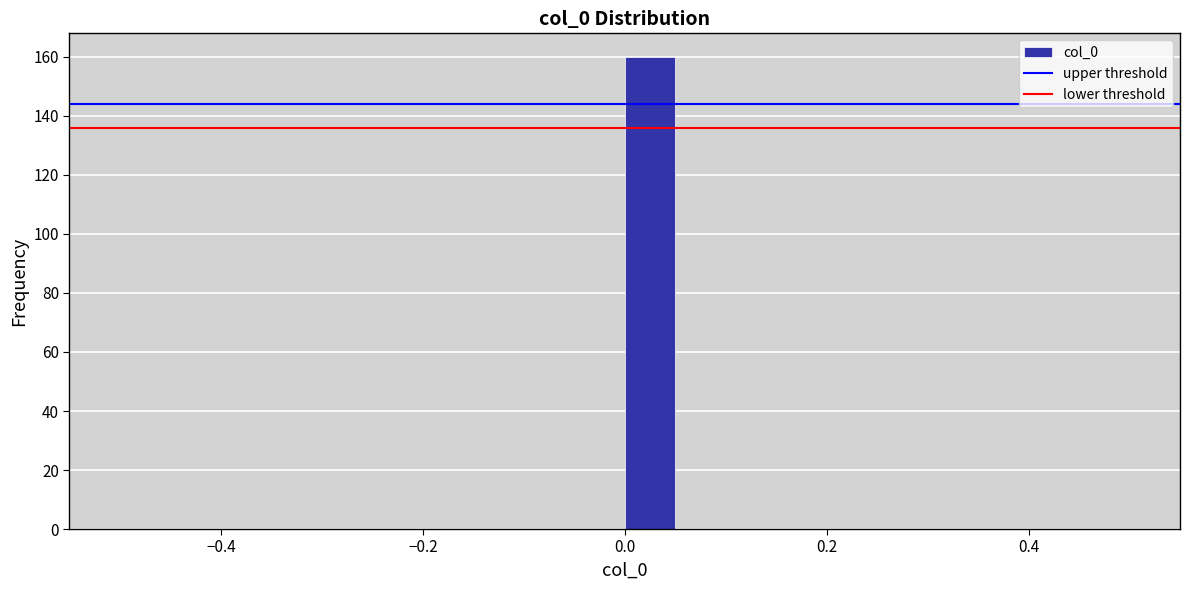

Around what value on the x-axis is the tallest bar? Give the approximate position of its centre, as read against the axis.

0.02